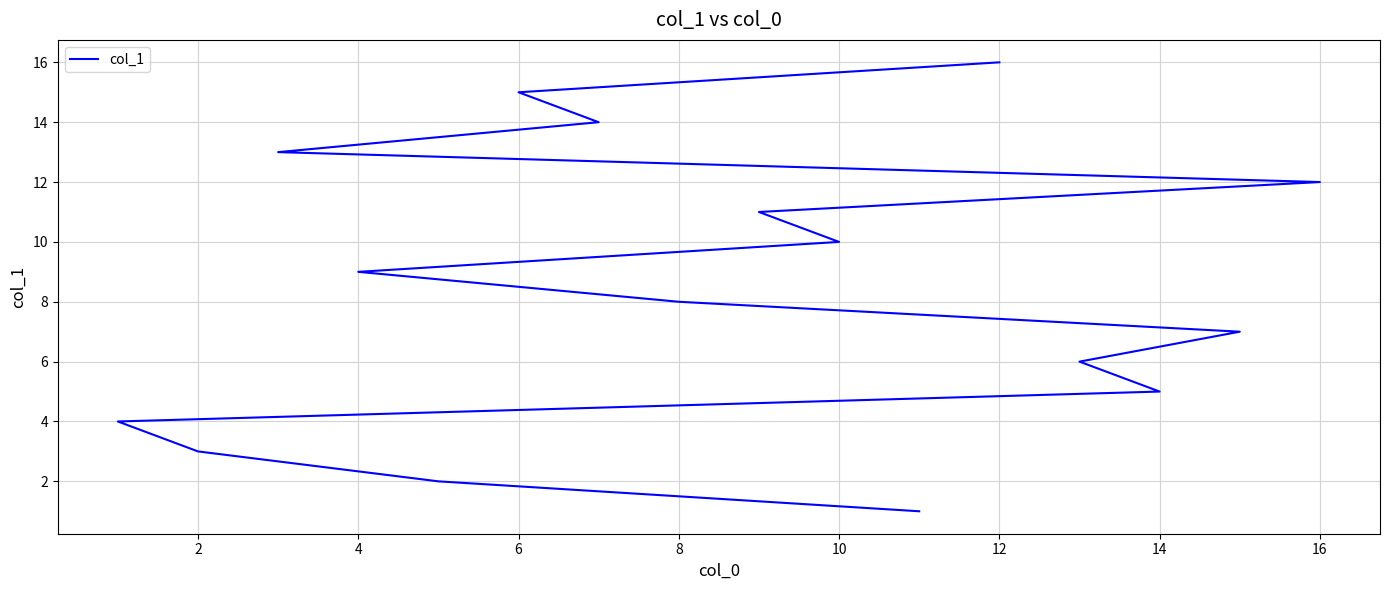

How many values exceed 9?

7